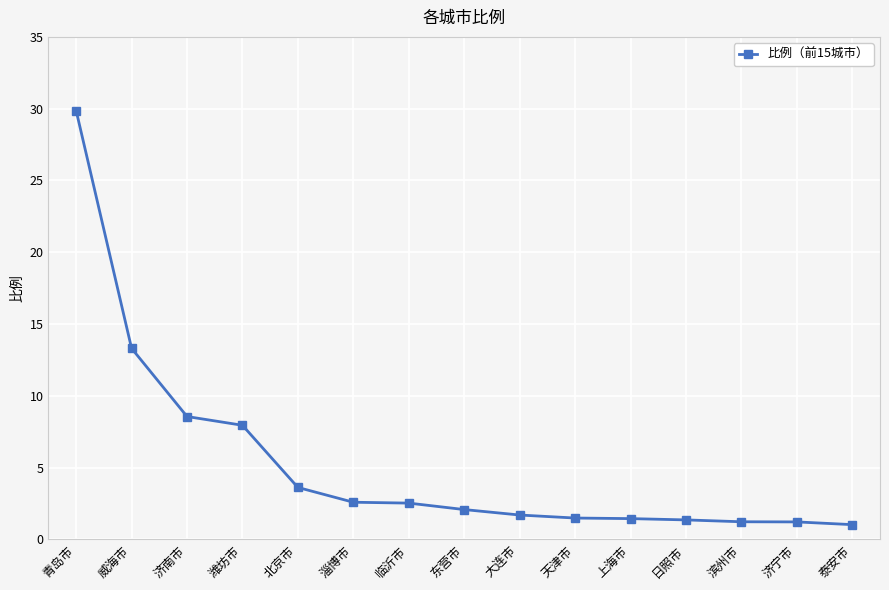

What is the ratio of the value at 潍坊市 to the value at 临沂市?

3.1